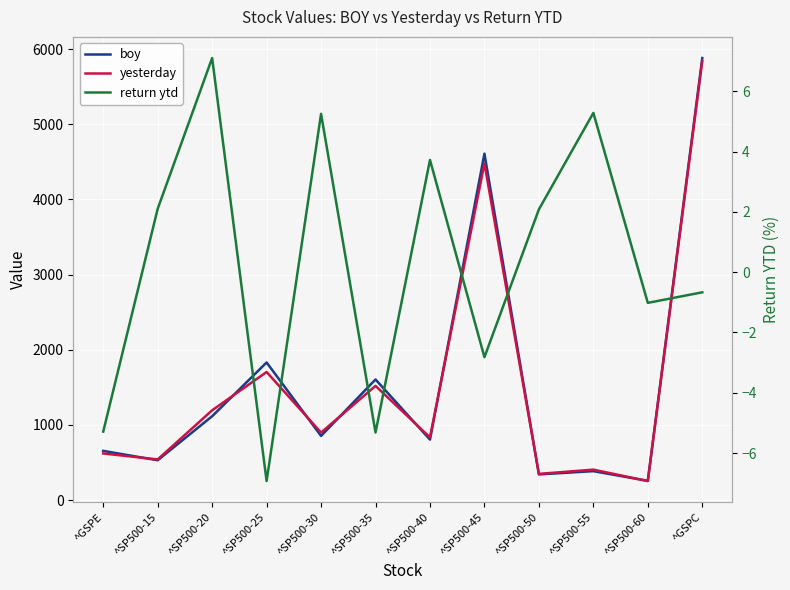

At ^SP500-55, list the series in order from smallest to largest.

return ytd, boy, yesterday